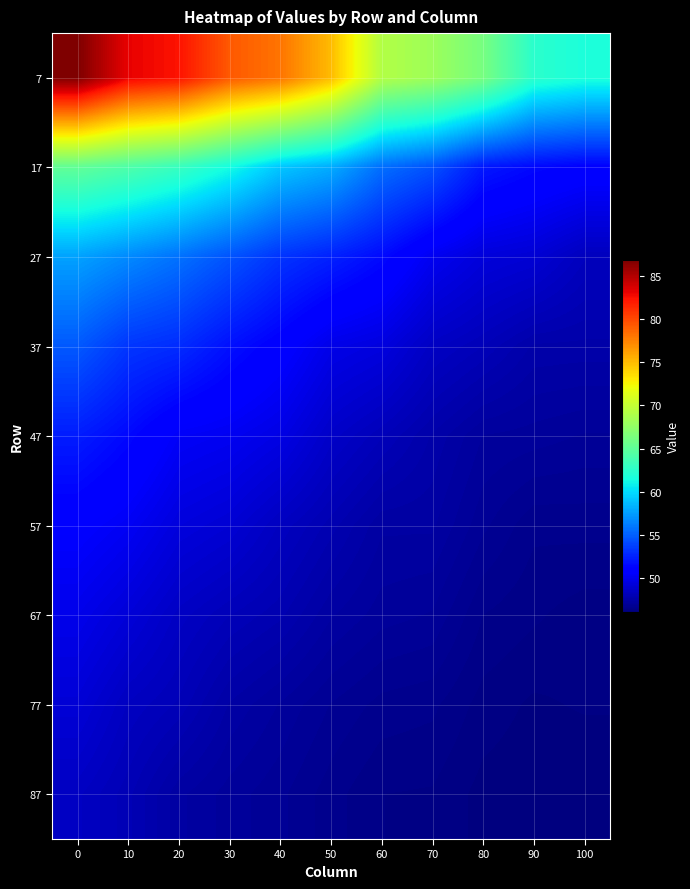

Which has a higher value, 40 or 10?

10